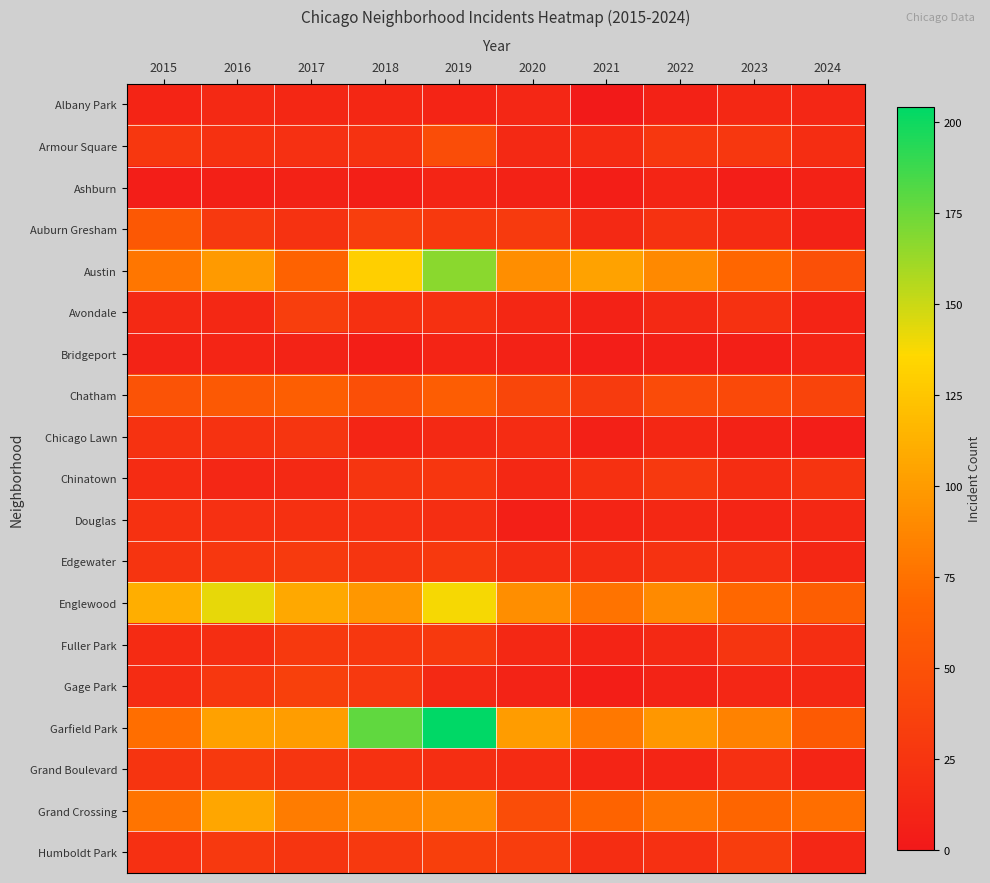

At how many categories does at least one series exceed 62?

10